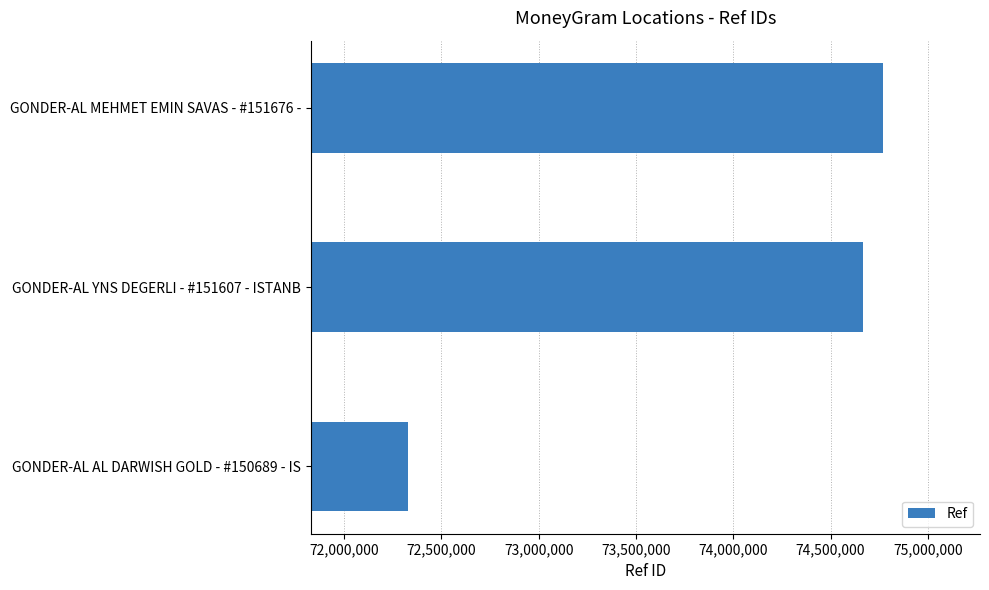

What is the smallest value displayed?

72330481